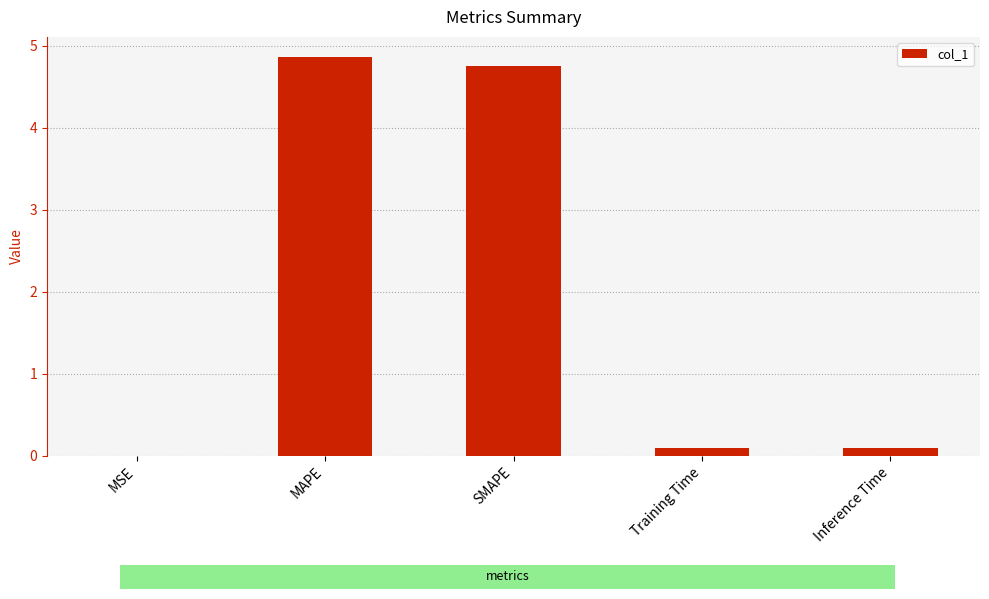

True or false: the data shows 4.7 at SMAPE.

True